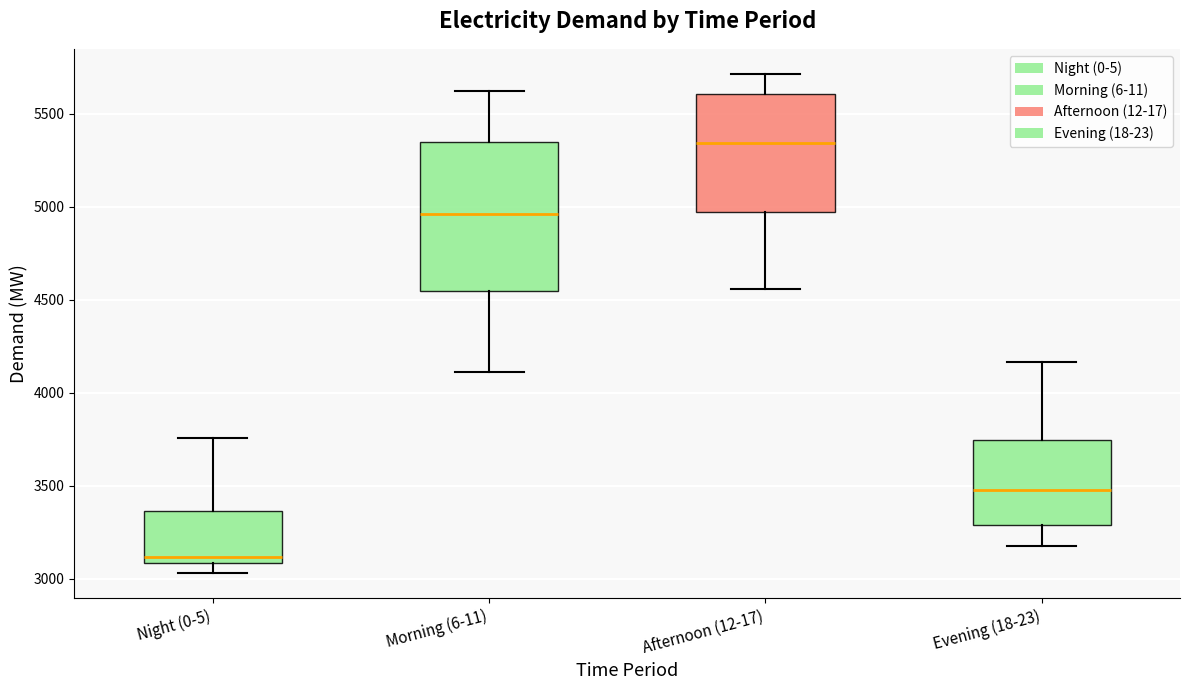

Comparing the boxes themselves (not the whiskers), which one is the tallest?

Morning (6-11)